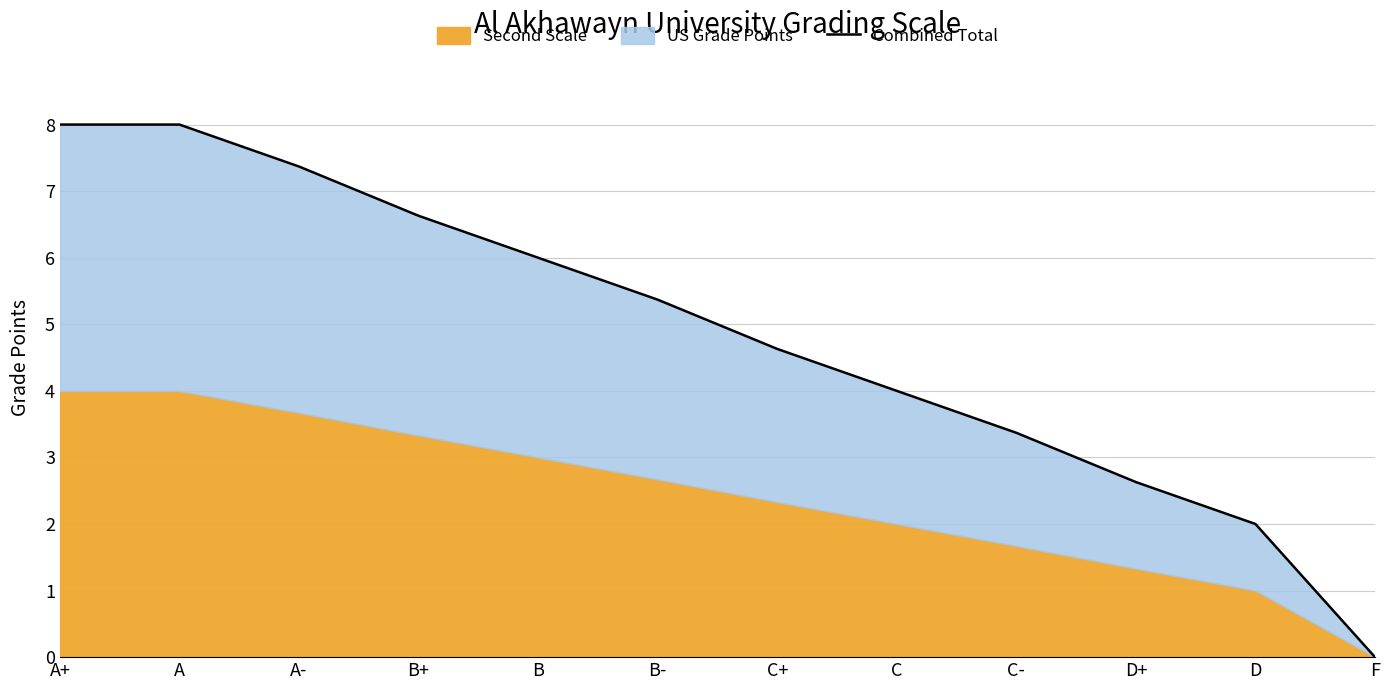

How many values are above zero?

11